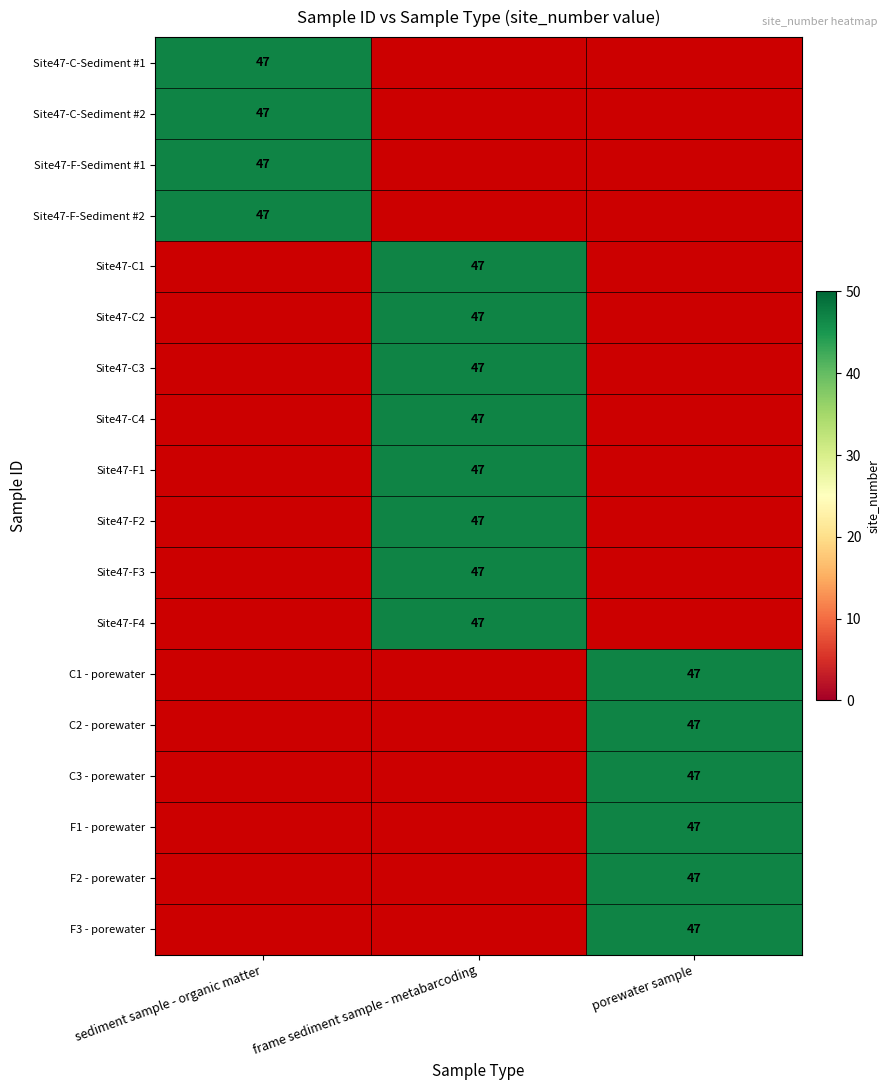

Reading left to right, what are all the values shown in this chart?

sediment sample - organic matter: 47	47	47	47	0	0	0	0	0	0	0	0	0	0	0	0	0	0
frame sediment sample - metabarcoding: 0	0	0	0	47	47	47	47	47	47	47	47	0	0	0	0	0	0
porewater sample: 0	0	0	0	0	0	0	0	0	0	0	0	47	47	47	47	47	47